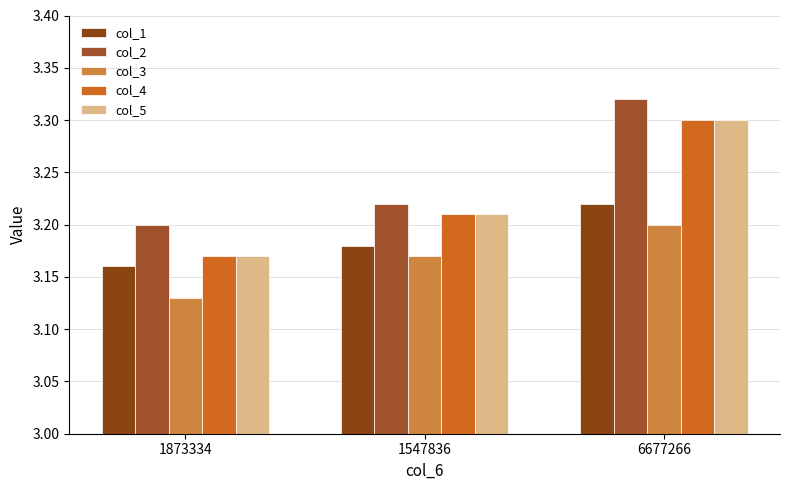

The col_4 series shows 1.5 at 1873334. True or false?

False